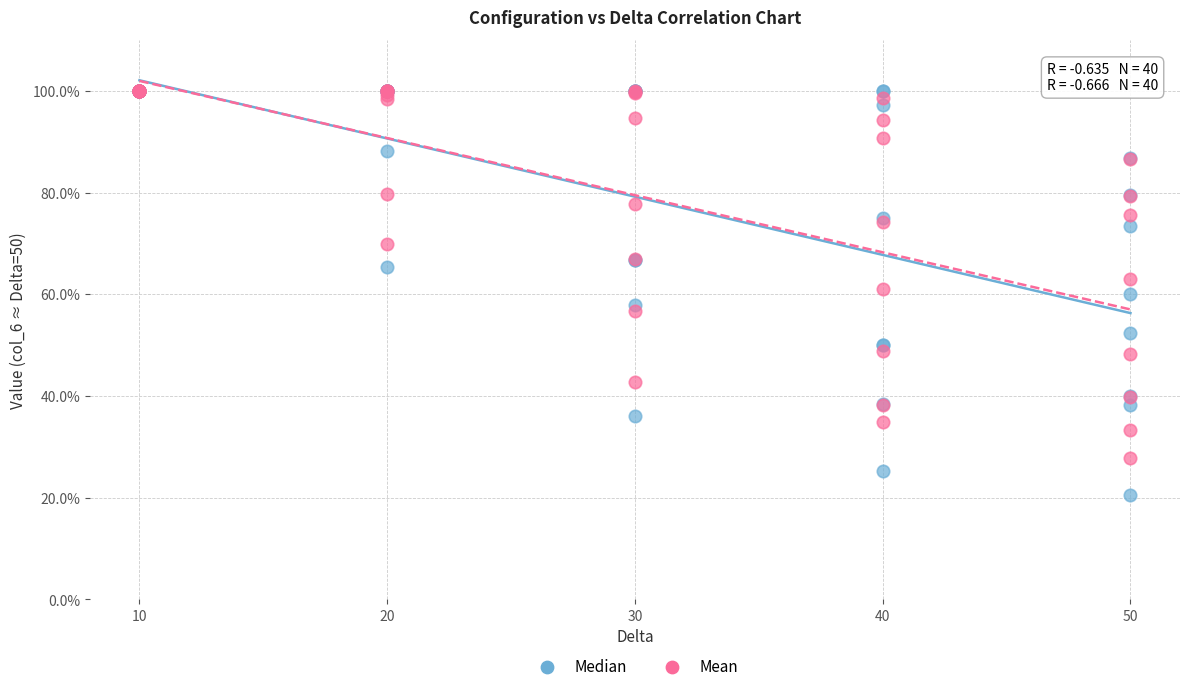

What are all the series names shown in the legend?

Median, Mean